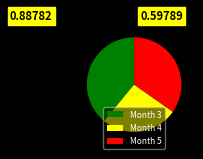

Which slice is the largest?

Month 3